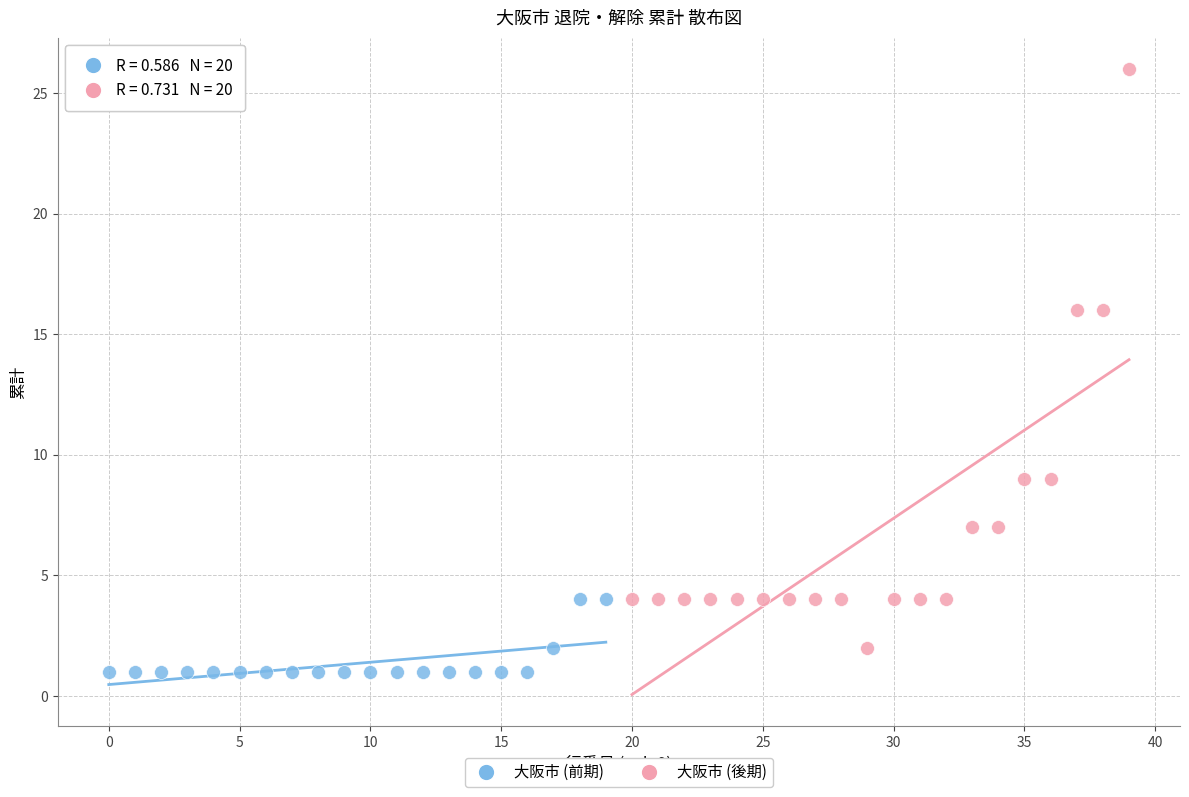

Which series has the widest spread of Y values?

大阪市 (後期)